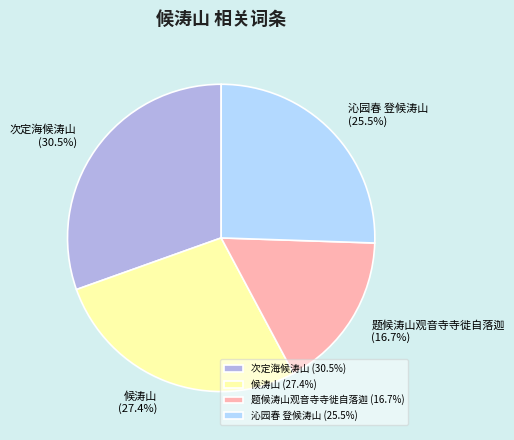

Approximately how many times larger is the value at 候涛山 compared to 题候涛山观音寺寺徙自落迦?

1.6